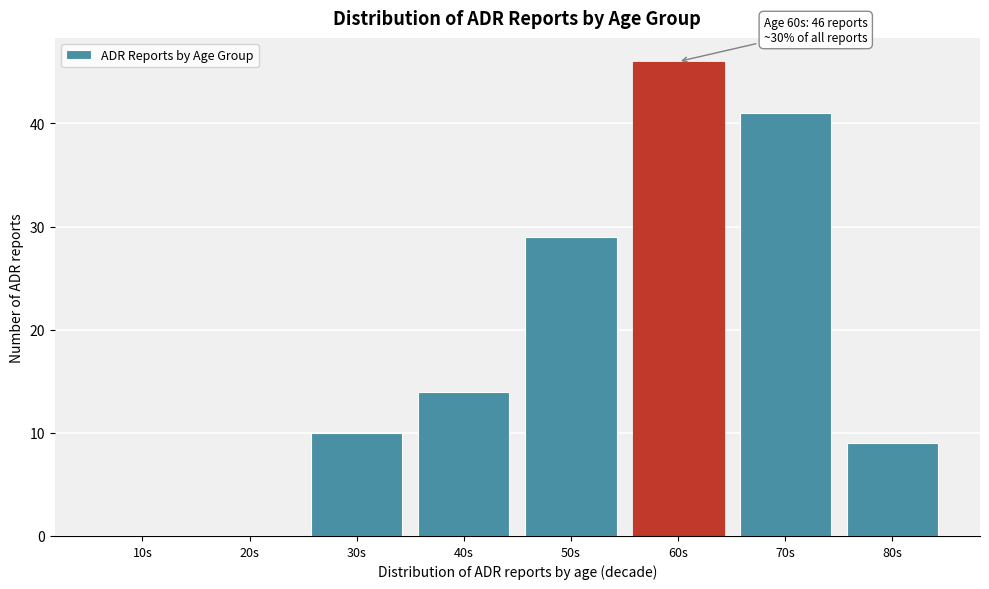

Reading right to left, extract all data points from this chart.

80s=9	70s=41	60s=46	50s=29	40s=14	30s=10	20s=0	10s=0